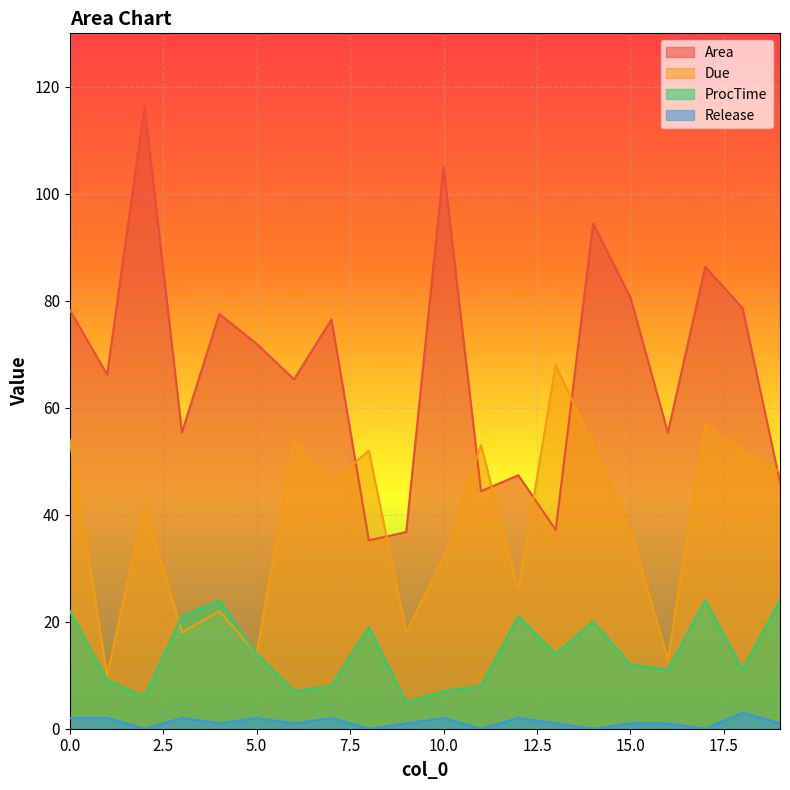

True or false: ProcTime and Due intersect in this chart.

True